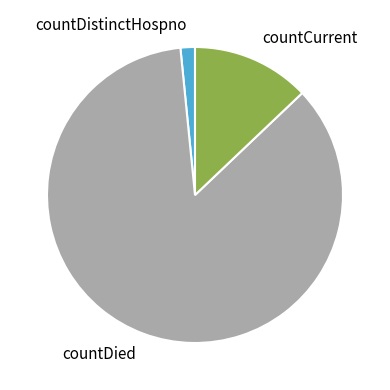

Is the sum of countCurrent and countDied greater than half?

Yes